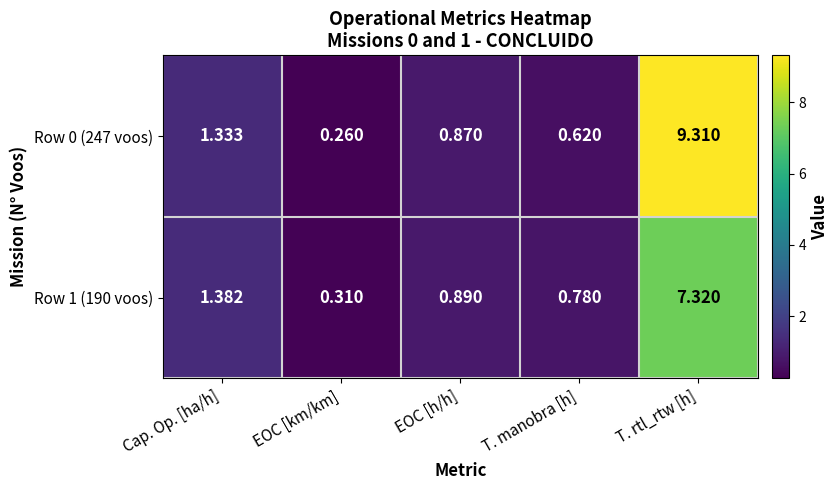

At which label does Row 1 (190 voos) reach its peak?

T. rtl_rtw [h]